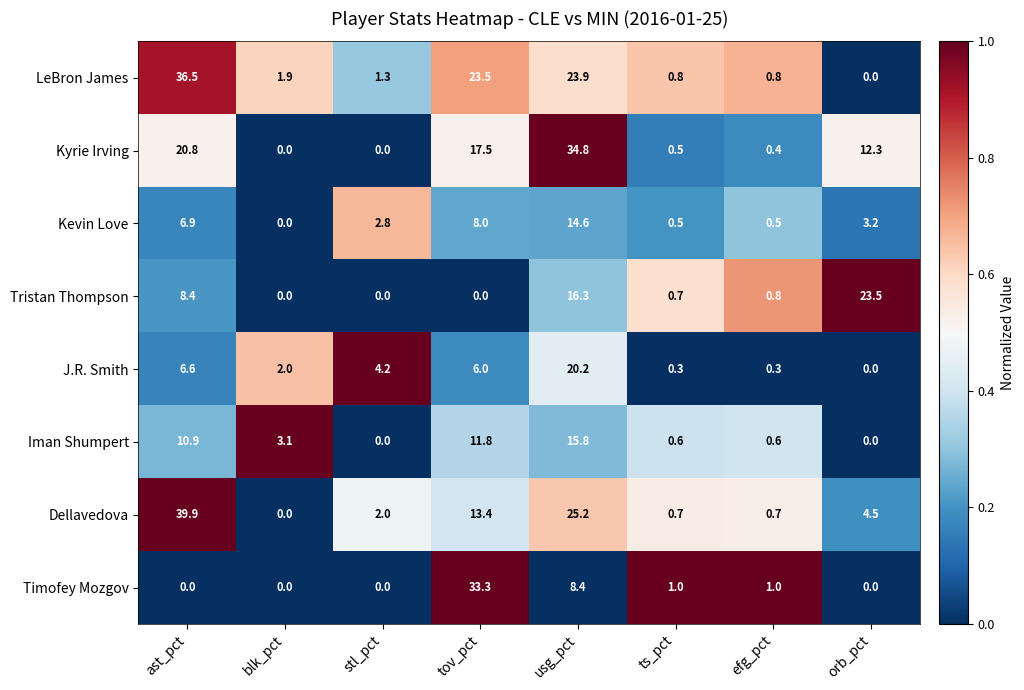

Where is Kevin Love nearest to the value 7?

ast_pct